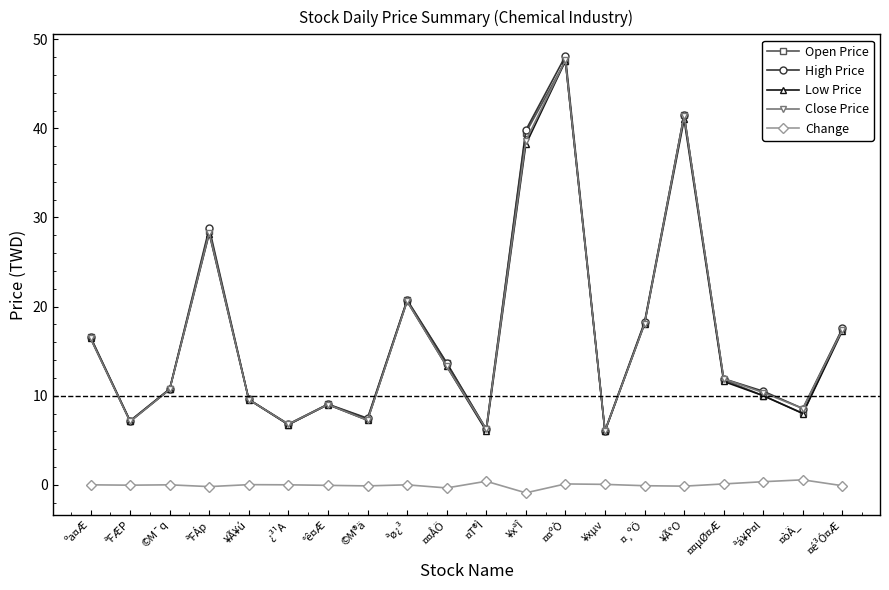

How many lines are shown in the chart?

5